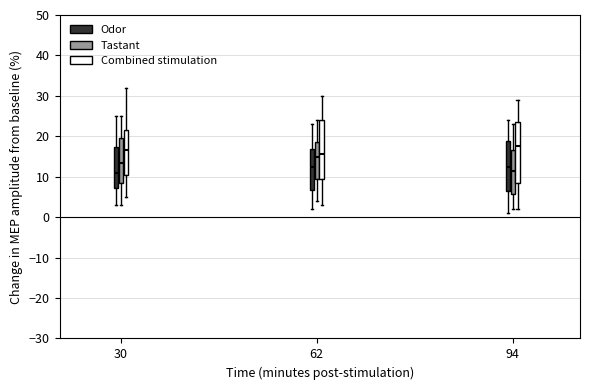

Which box's median line is the highest?

94 (Combined stimulation)